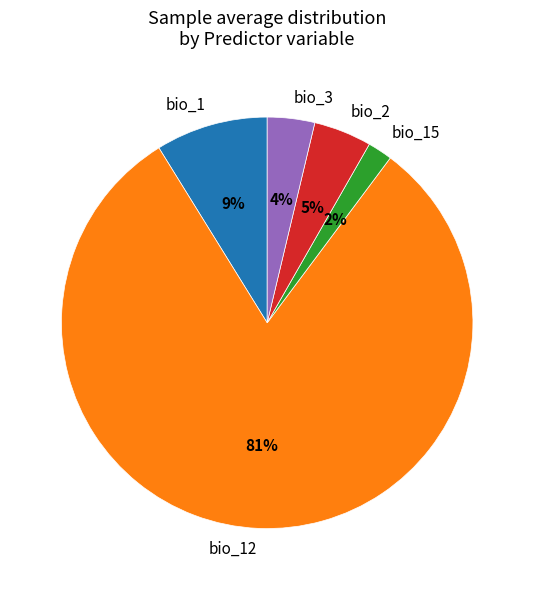

The bio_12 slice represents 73% of the pie. True or false?

False